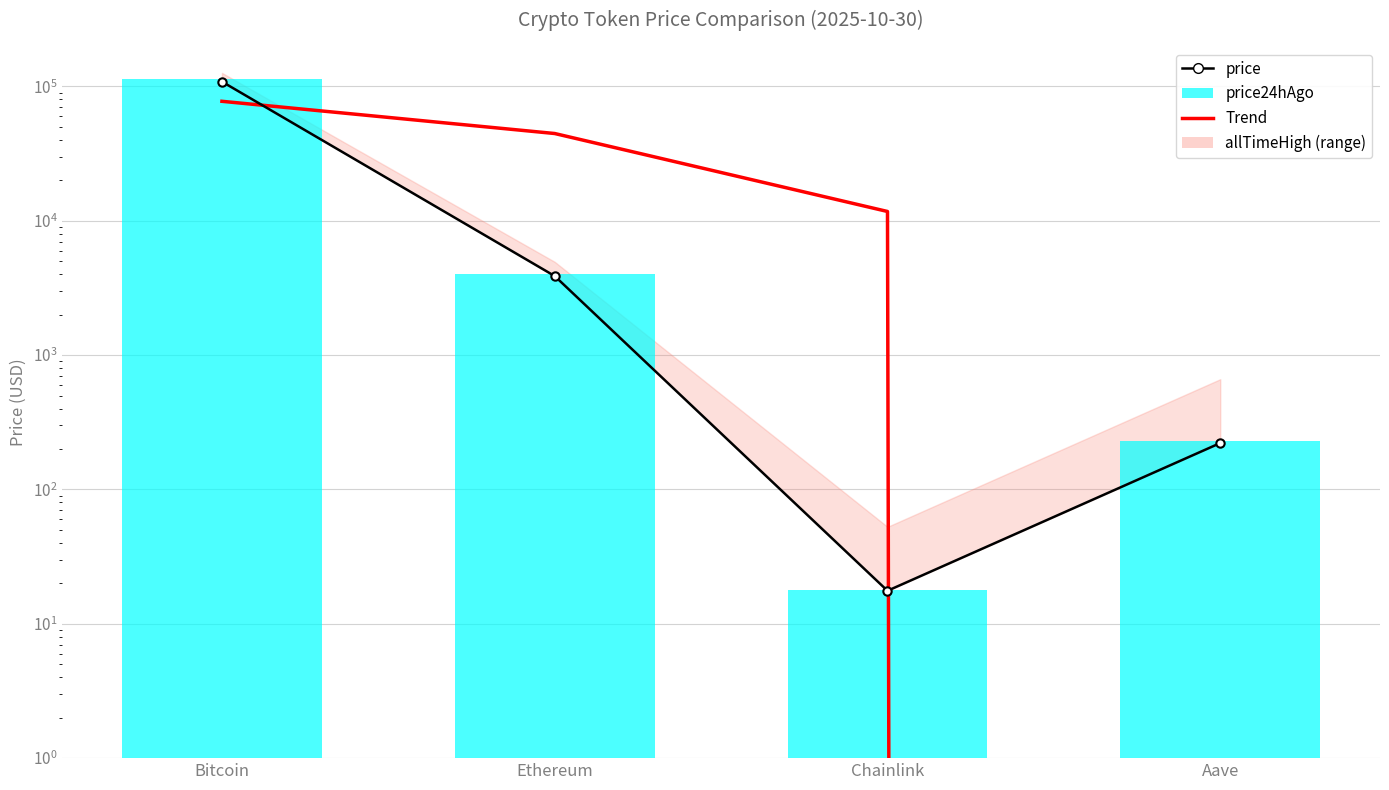

True or false: price has a value of 108529.0 at Bitcoin.

True